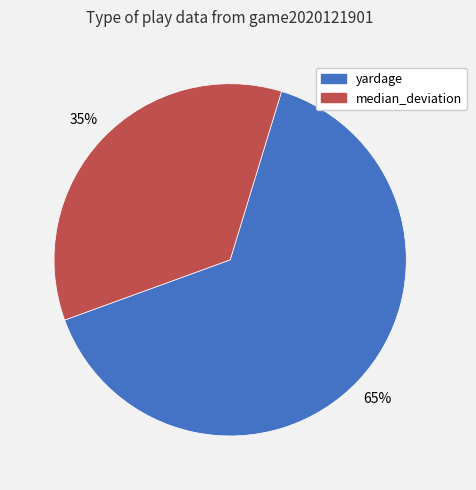

To the nearest percent, what percentage of the pie is median_deviation?

35%